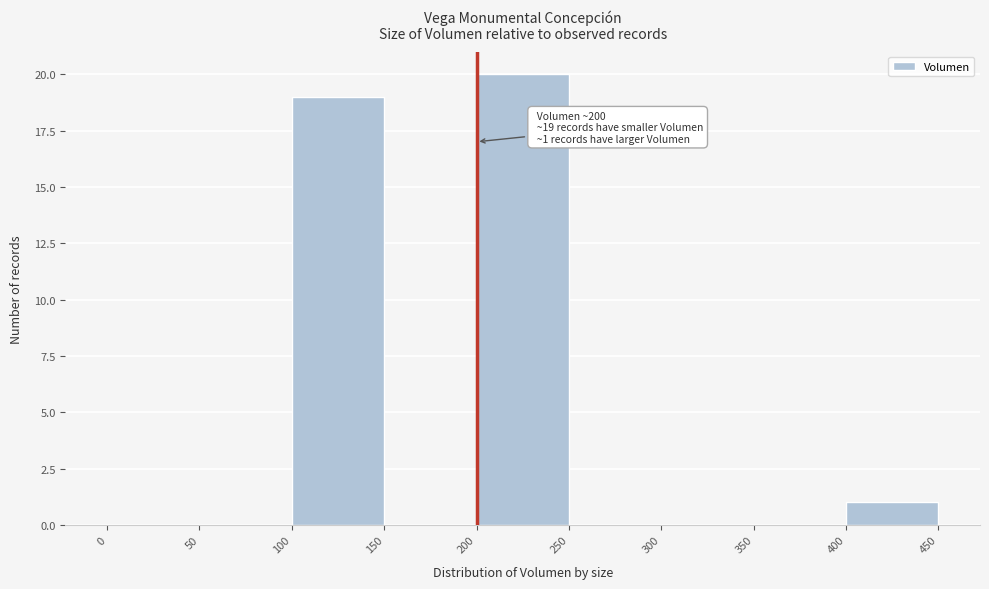

Which range on the x-axis has the tallest bar?

200 to 250